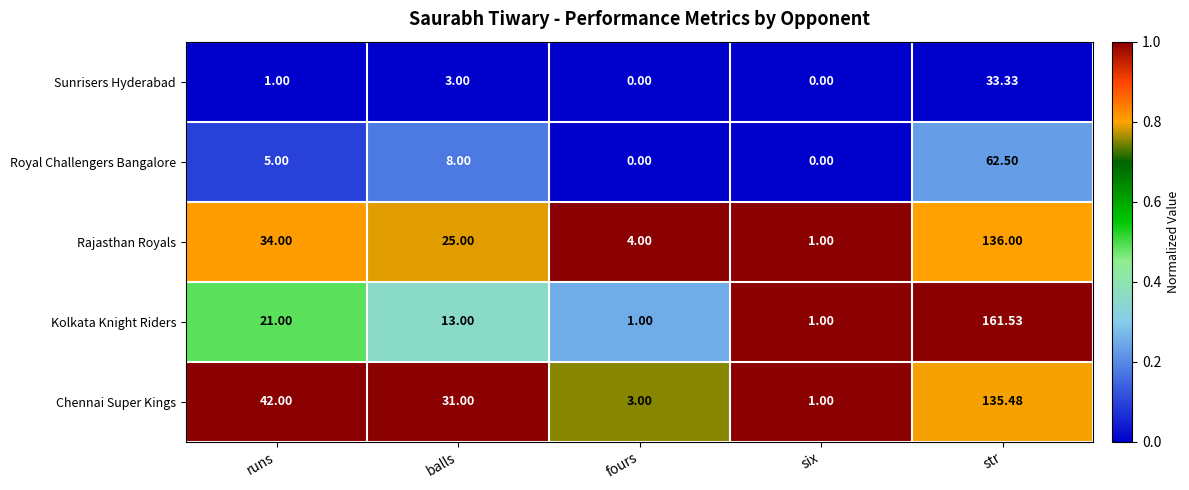

Which series has the largest range (max minus min)?

Kolkata Knight Riders